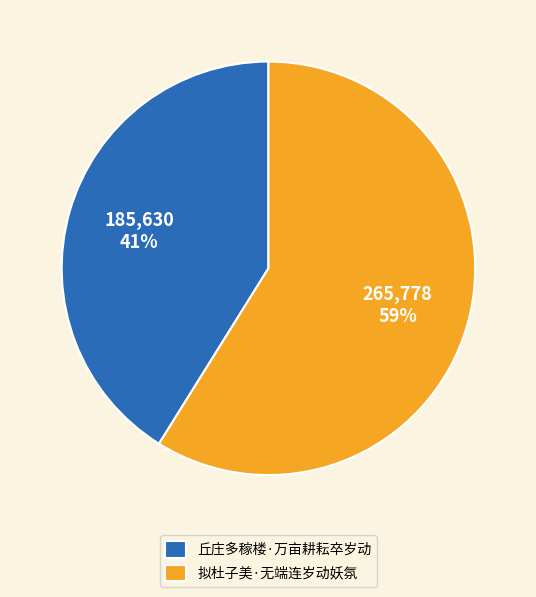

Does any single category account for the majority?

Yes